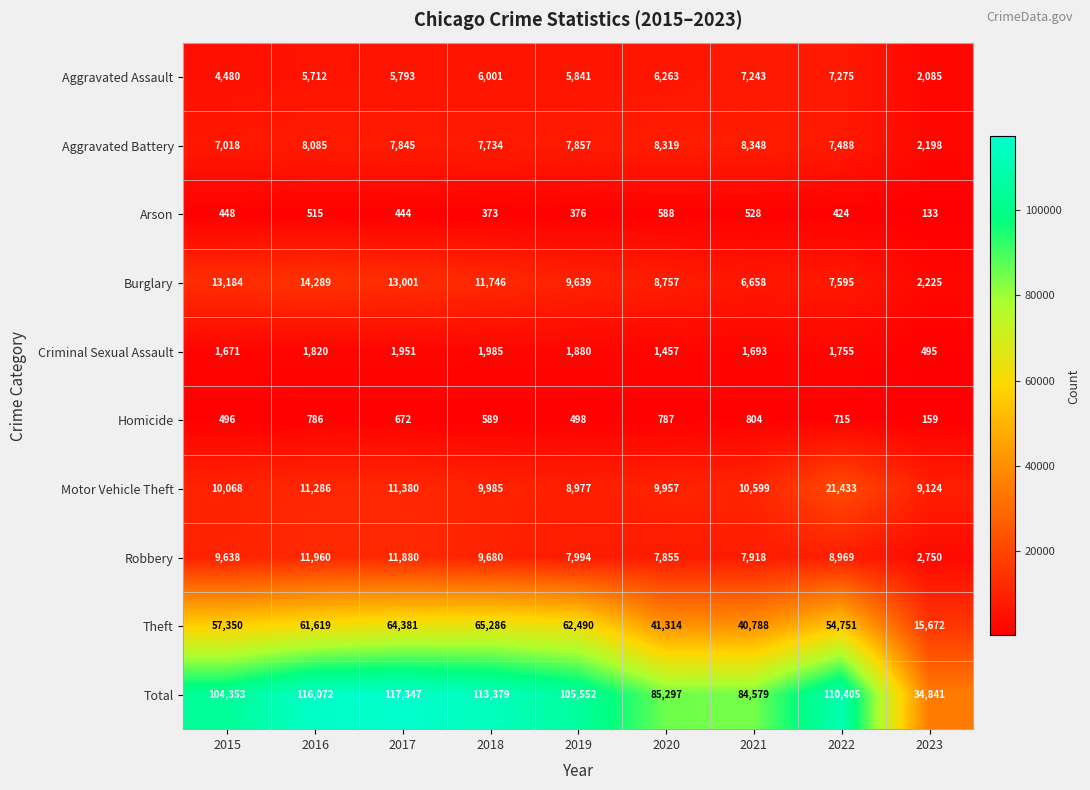

Rank the categories by Homicide value from lowest to highest.

2023, 2015, 2019, 2018, 2017, 2022, 2016, 2020, 2021